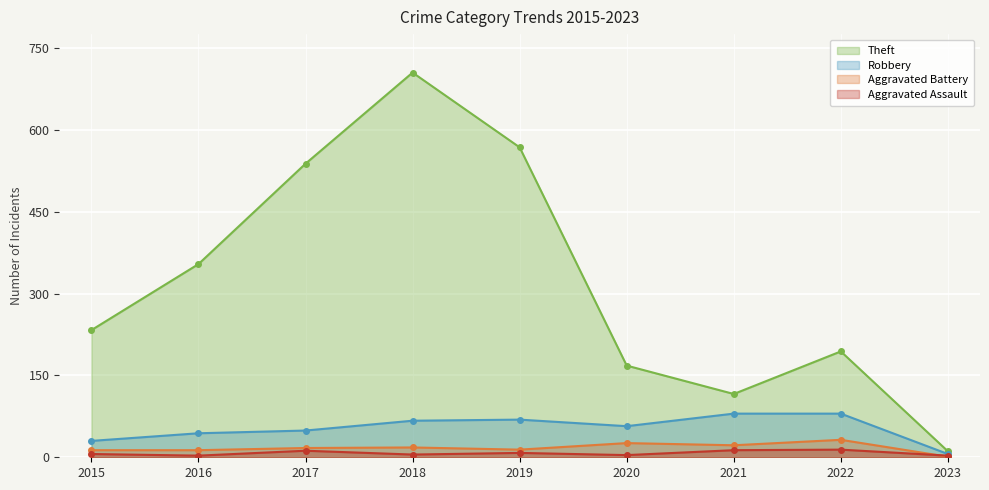

Does the chart display data point markers on the line(s)?

Yes